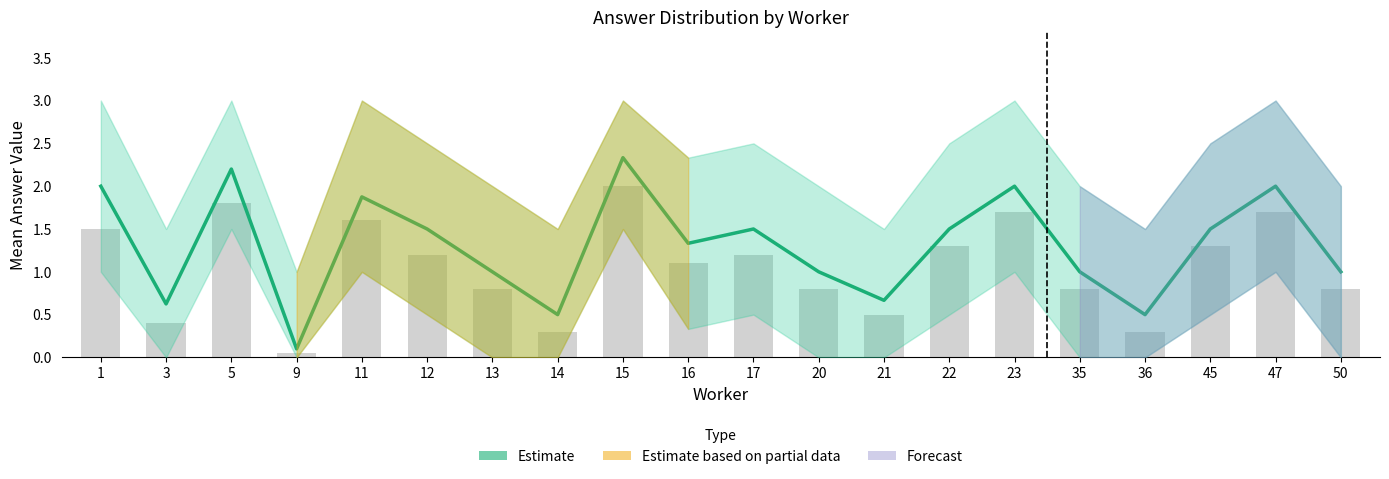

What is the value of the Estimate bar at the 10th from the left?

1.3